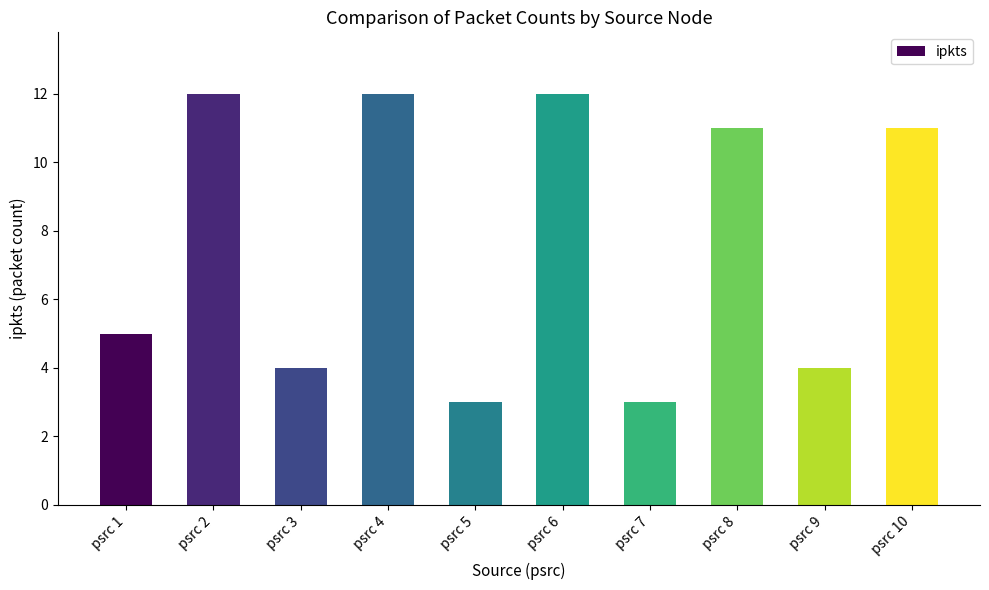

The chart shows a value of 3 at psrc 7. True or false?

True